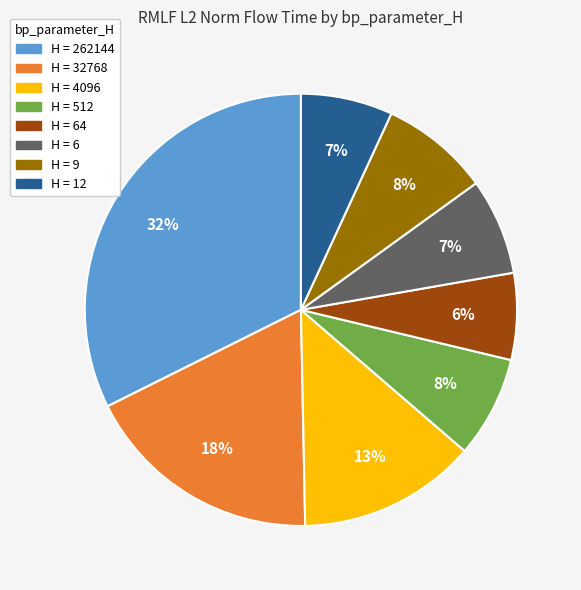

To the nearest percent, what is the average slice percentage?

12%